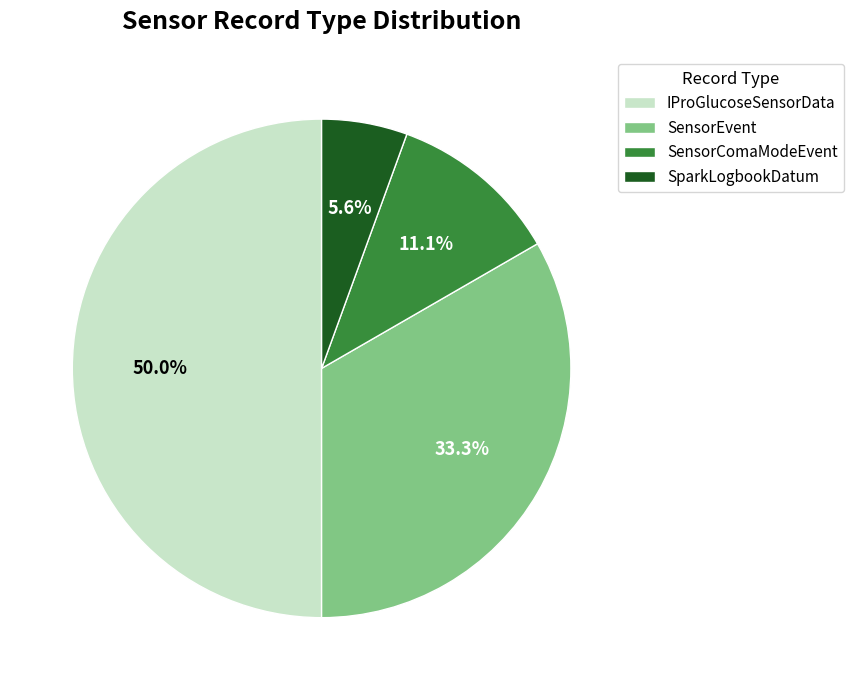

Between SensorComaModeEvent and SparkLogbookDatum, which is larger?

SensorComaModeEvent